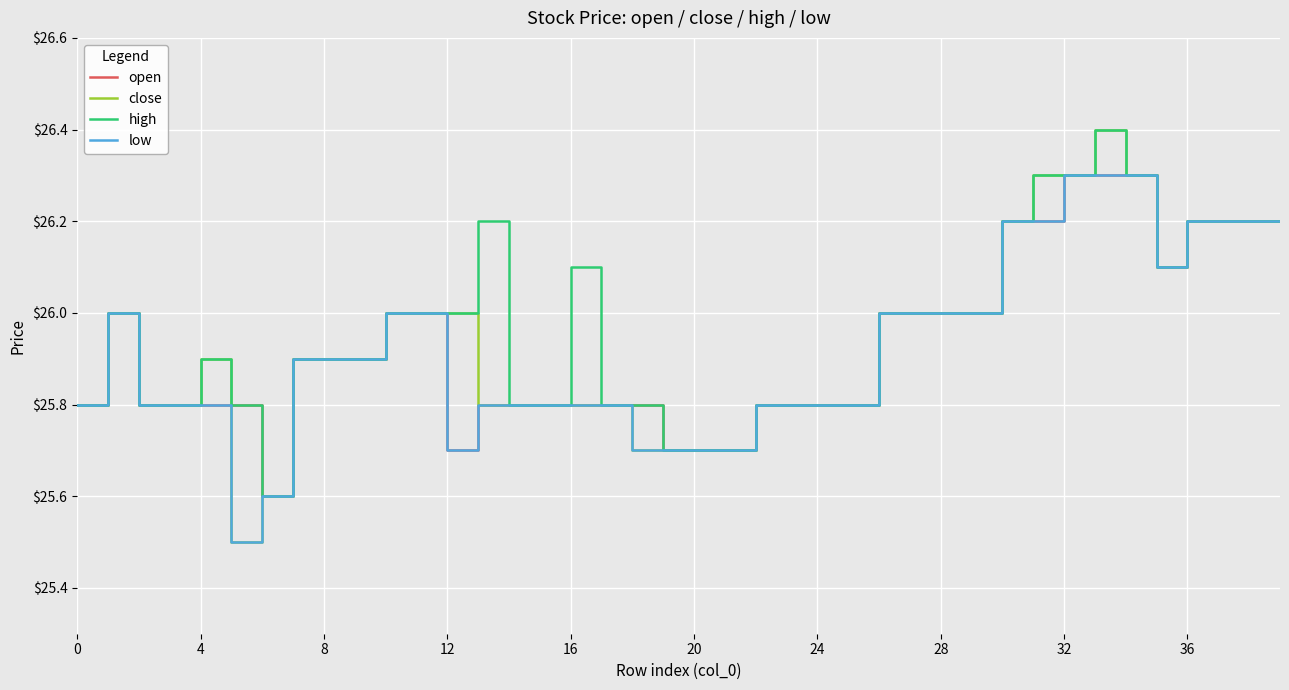

Which series has the largest range (max minus min)?

close